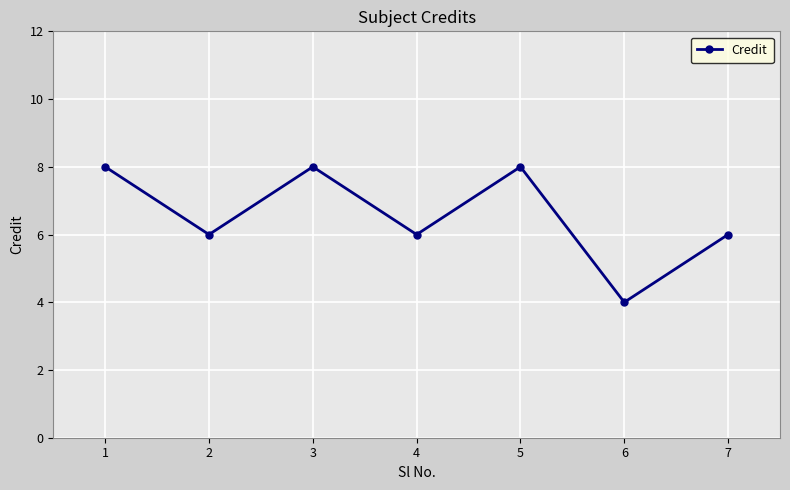

Which label corresponds to the smallest value in the chart?

6